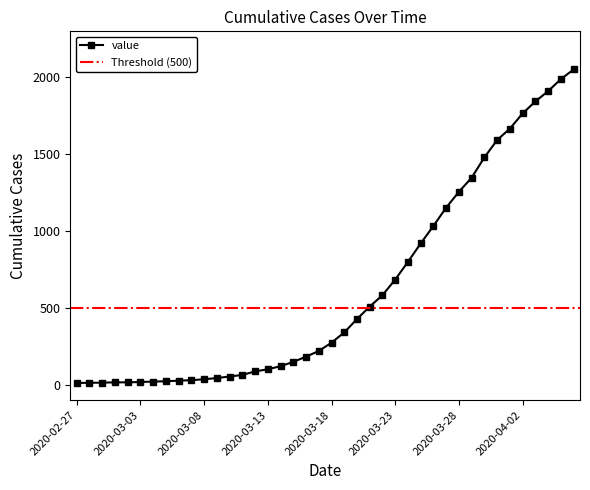

What is the sum of all values?

24882